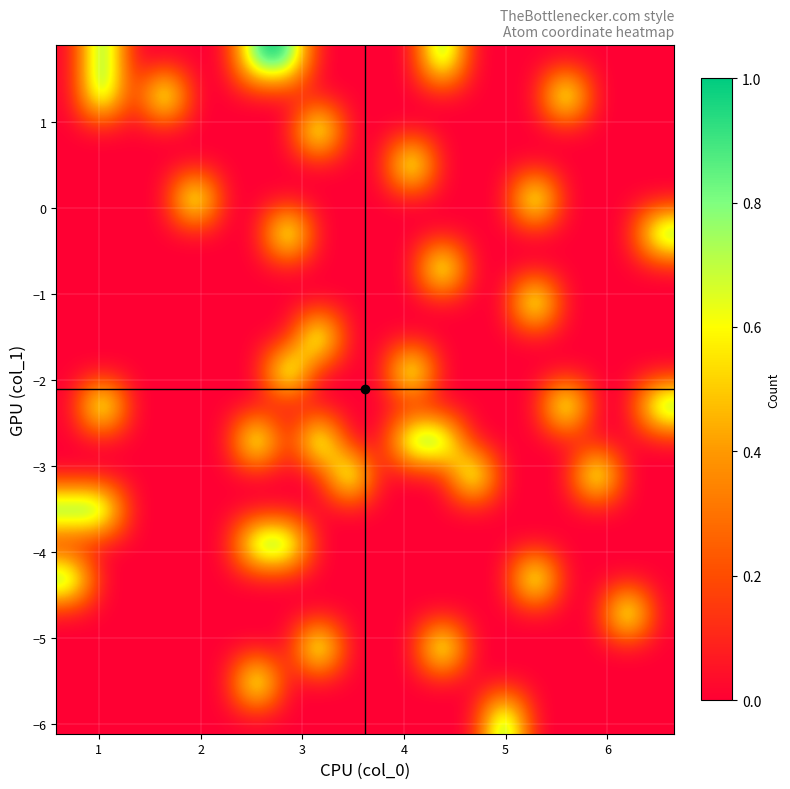

What is the maximum value shown in the chart?

1